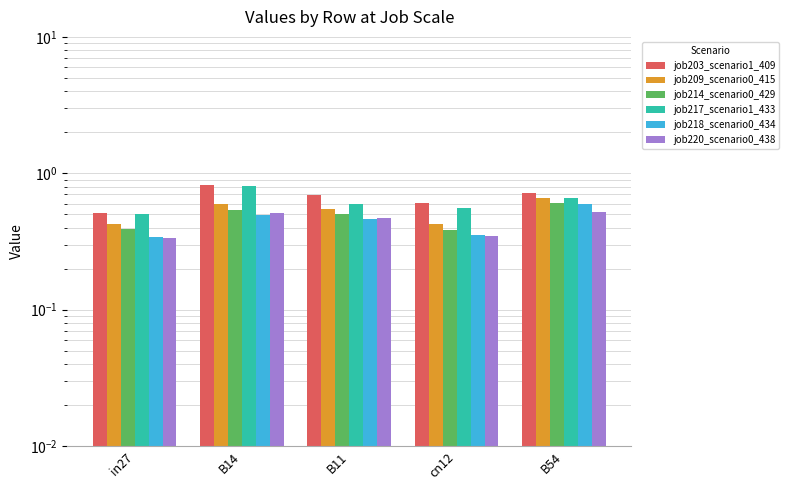

Reading right to left, extract all data points from this chart.

job203_scenario1_409: B54=0.7	cn12=0.6	B11=0.7	B14=0.8	in27=0.5
job209_scenario0_415: B54=0.7	cn12=0.4	B11=0.5	B14=0.6	in27=0.4
job214_scenario0_429: B54=0.6	cn12=0.4	B11=0.5	B14=0.5	in27=0.4
job217_scenario1_433: B54=0.7	cn12=0.6	B11=0.6	B14=0.8	in27=0.5
job218_scenario0_434: B54=0.6	cn12=0.4	B11=0.5	B14=0.5	in27=0.3
job220_scenario0_438: B54=0.5	cn12=0.3	B11=0.5	B14=0.5	in27=0.3